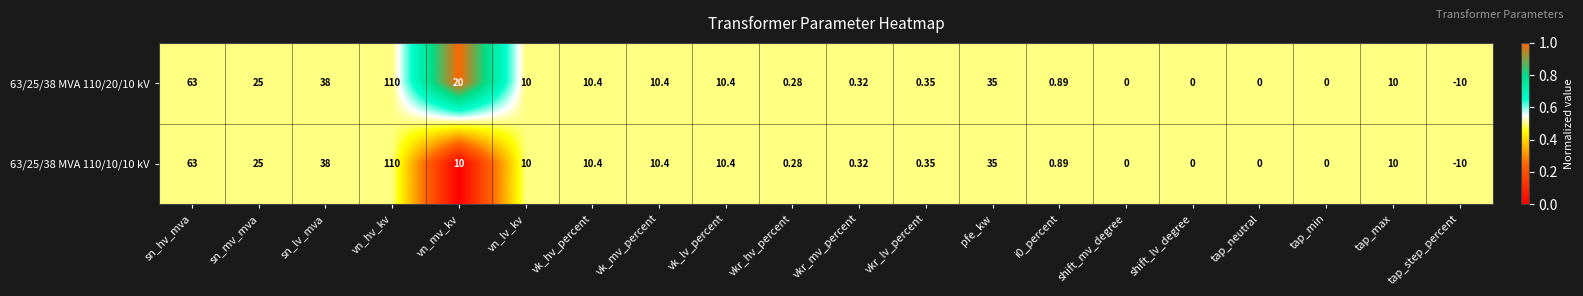

At which label does 63/25/38 MVA 110/20/10 kV reach its peak?

vn_hv_kv